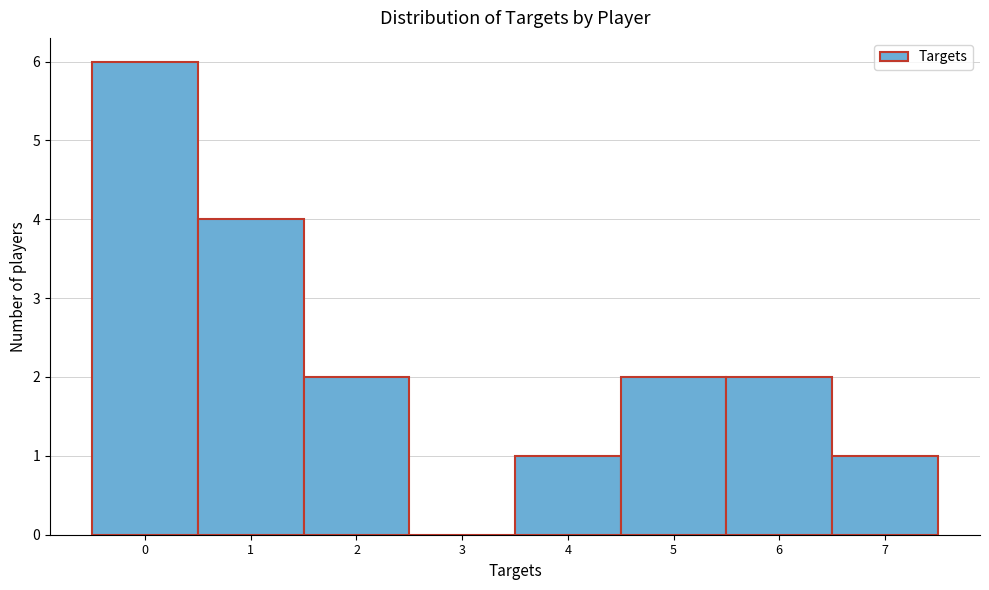

Reading left to right, extract all data points from this chart.

0=6	1=4	2=2	3=0	4=1	5=2	6=2	7=1